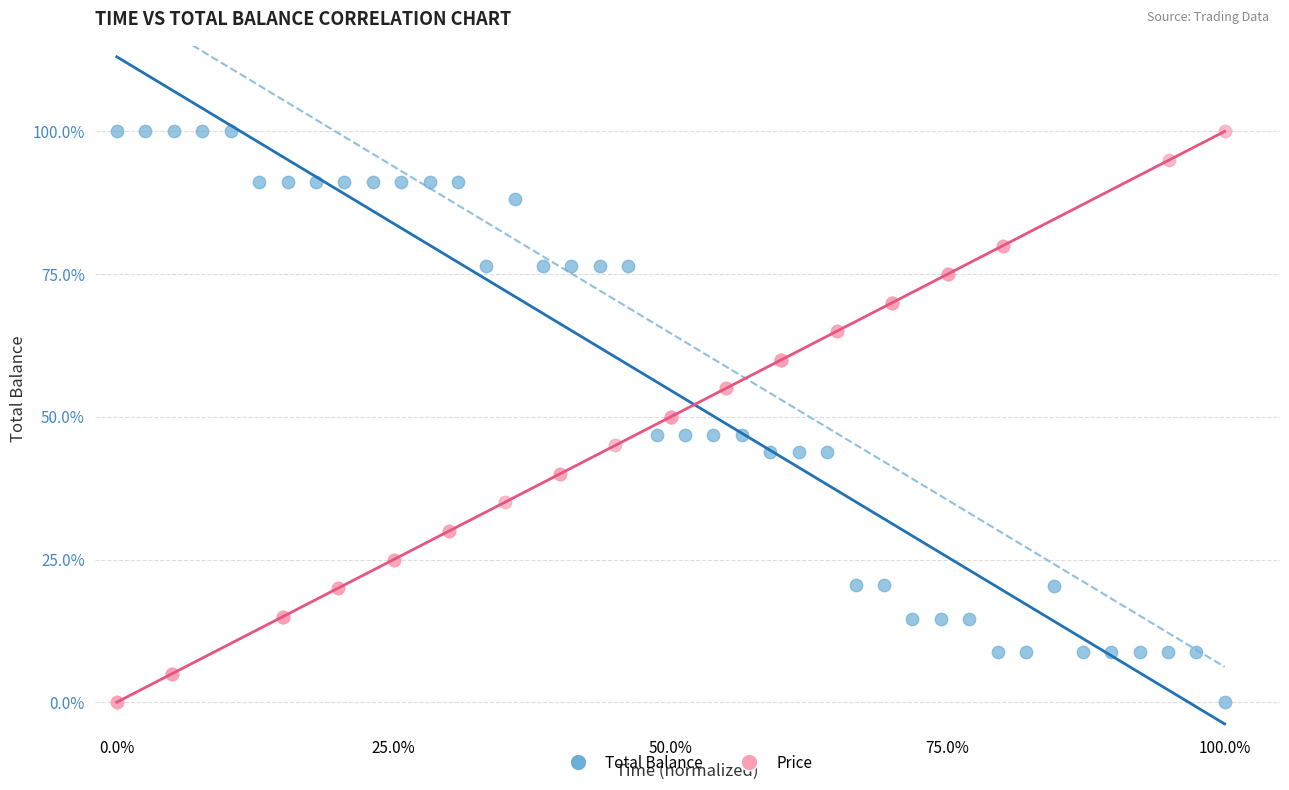

What are all the series names shown in the legend?

Total Balance, Price